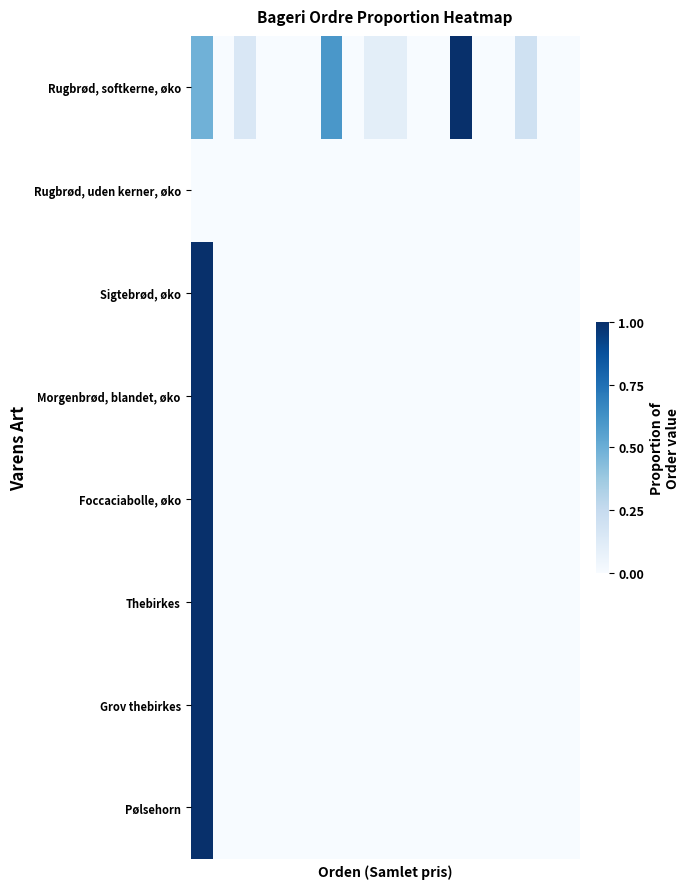

Which series has the widest spread of values?

Rugbrød, softkerne, øko